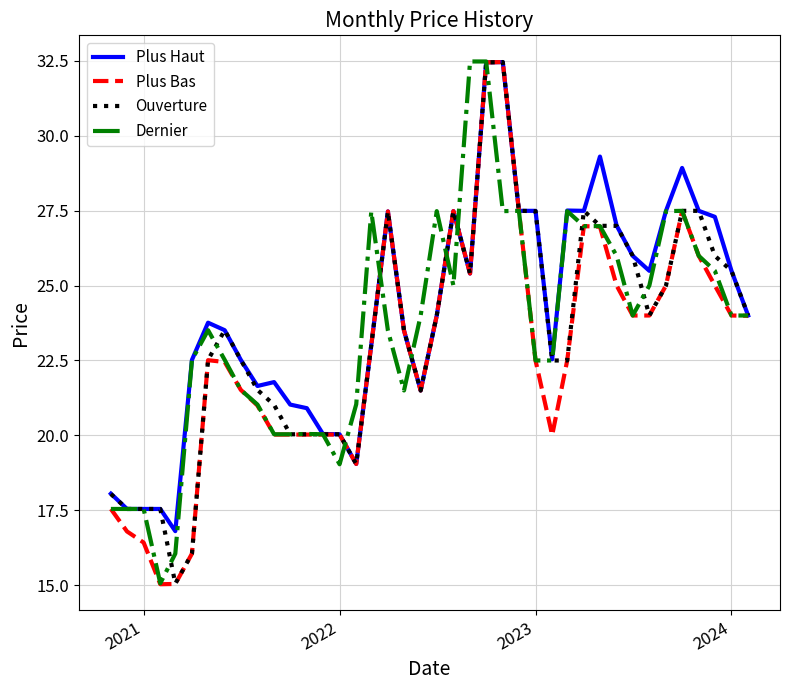

Which series has the largest range (max minus min)?

Plus Bas